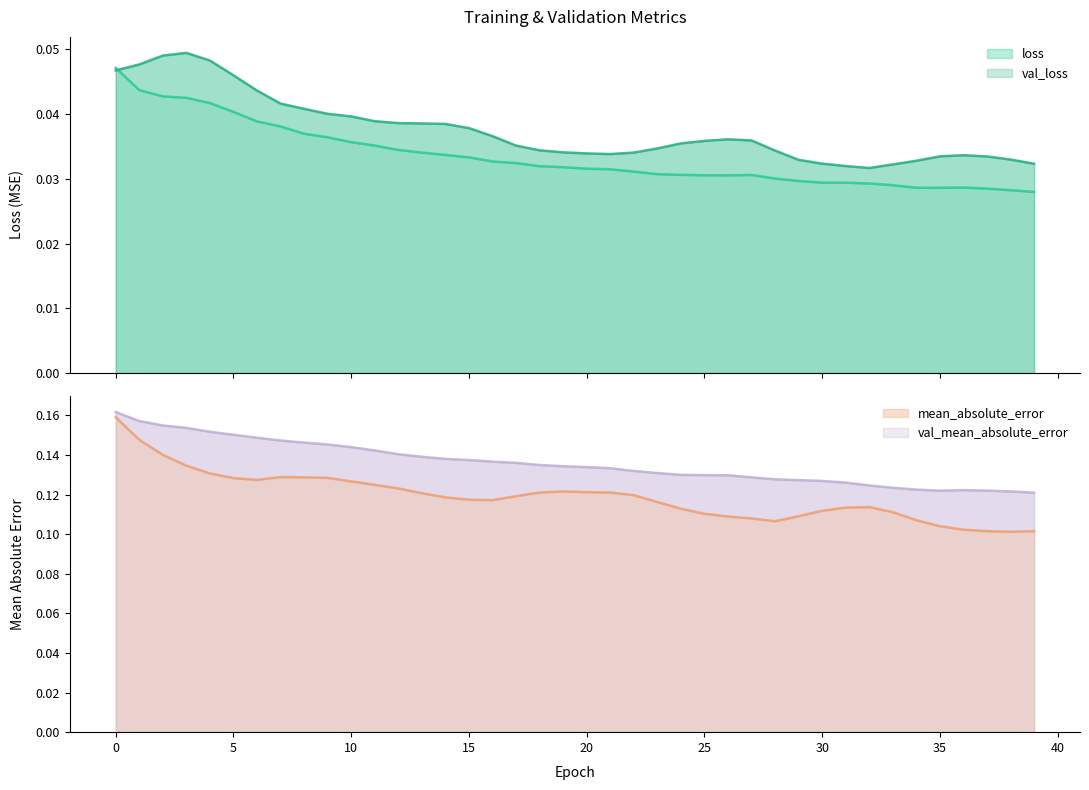

At how many categories does at least one series exceed 0?

40